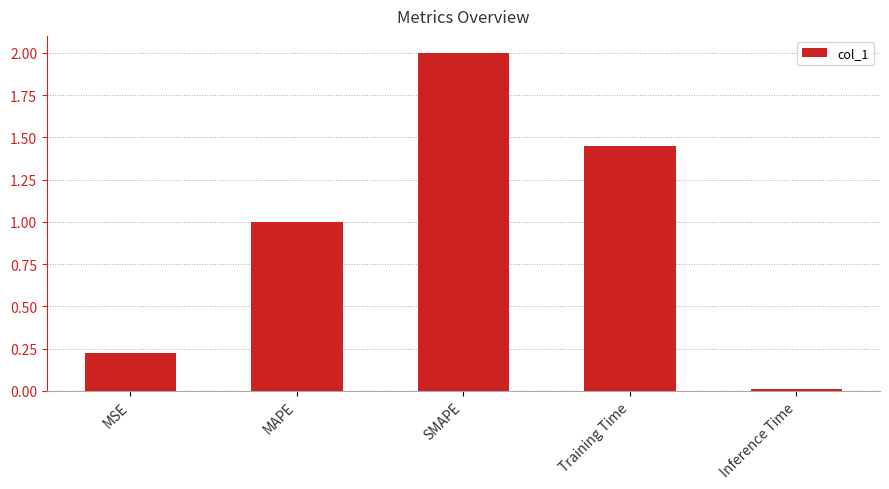

Which label corresponds to the largest value in the chart?

SMAPE